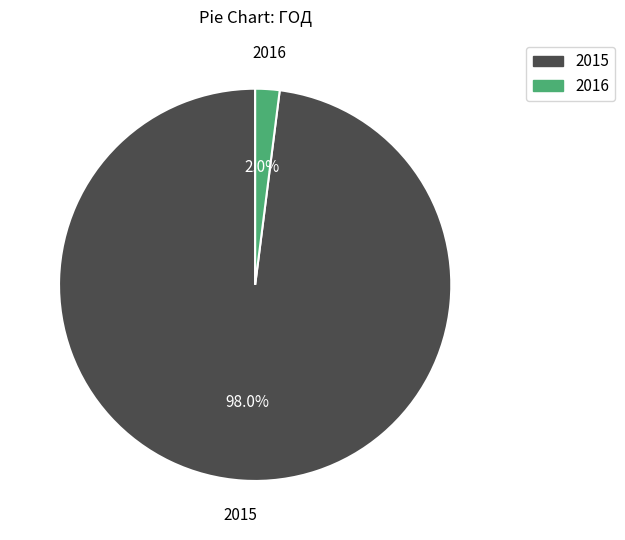

Which category has the smallest portion of the pie?

2016